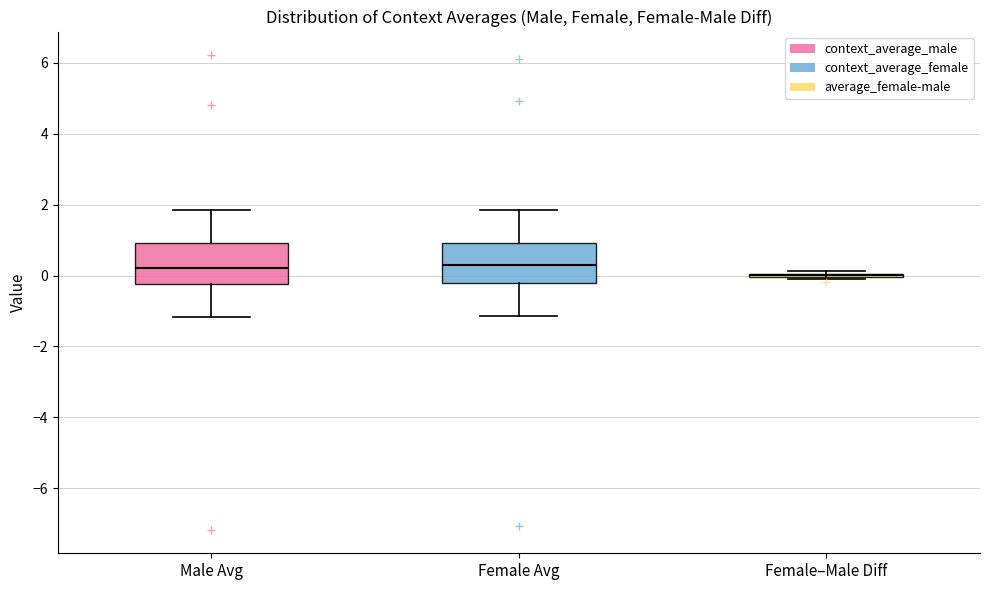

Reading left to right, read every box against the y-axis: the position of its median line, the range the box covers, and the ends of its whiskers. The values are not printed on the chart, so give them approximately, as read against the axis.

Male Avg: median 0.2, box -0.2 to 1.0, whiskers -1.2 to 1.8
Female Avg: median 0.4, box -0.2 to 1.0, whiskers -1.2 to 1.8
Female–Male Diff: box collapsed to a line at 0.0, whiskers -0.2 to 0.2